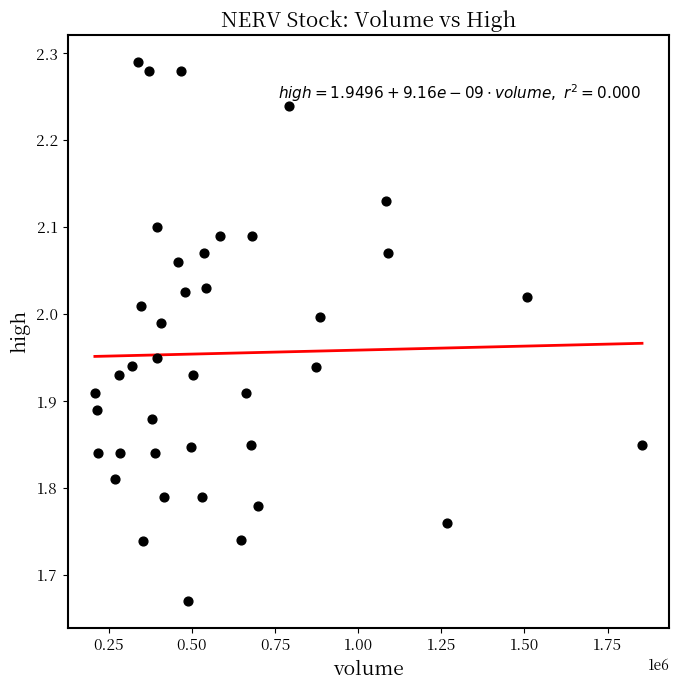

What is the range of X values (max minus min)?

1645056.0